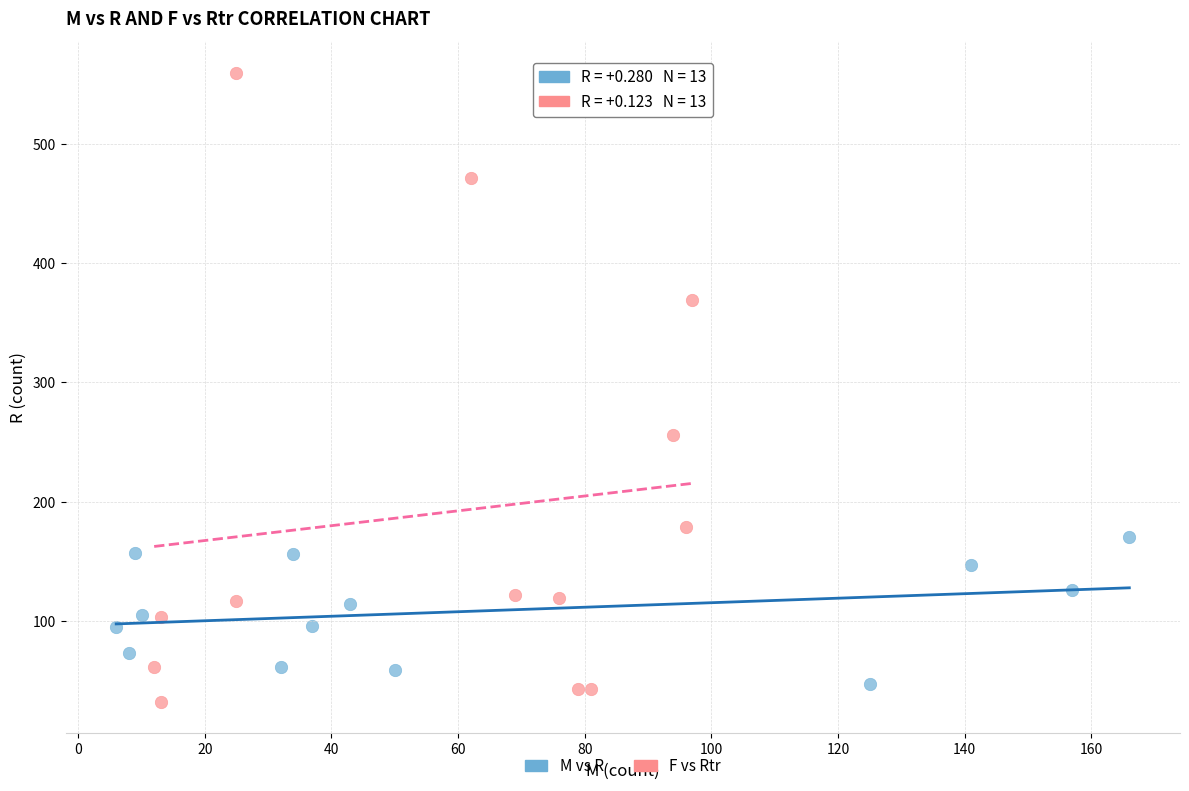

Which series contains the highest Y value?

F vs Rtr